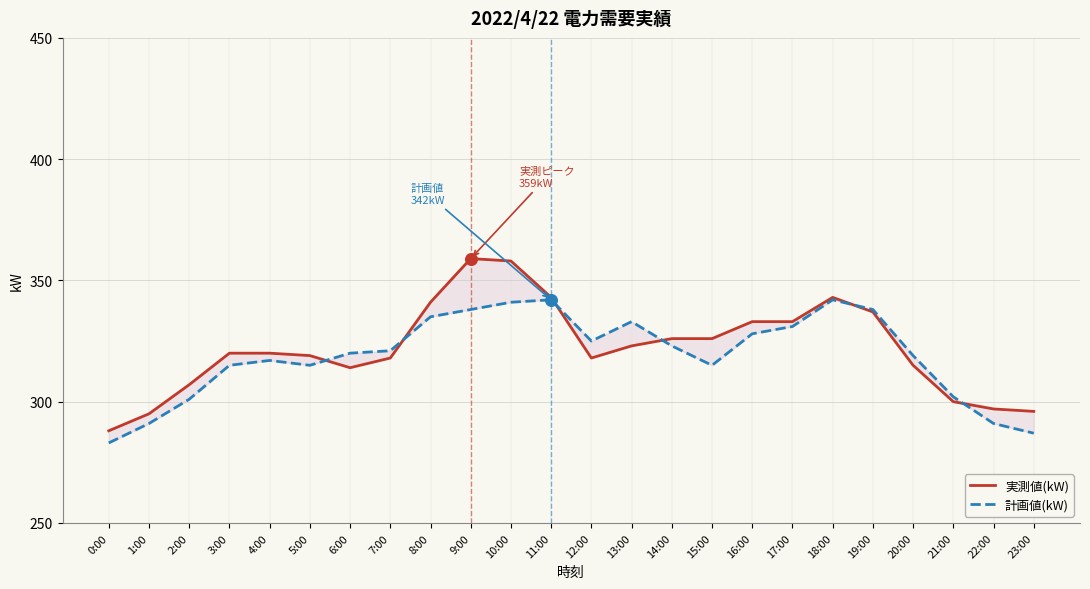

At which category is the sum across all series the highest?

10:00